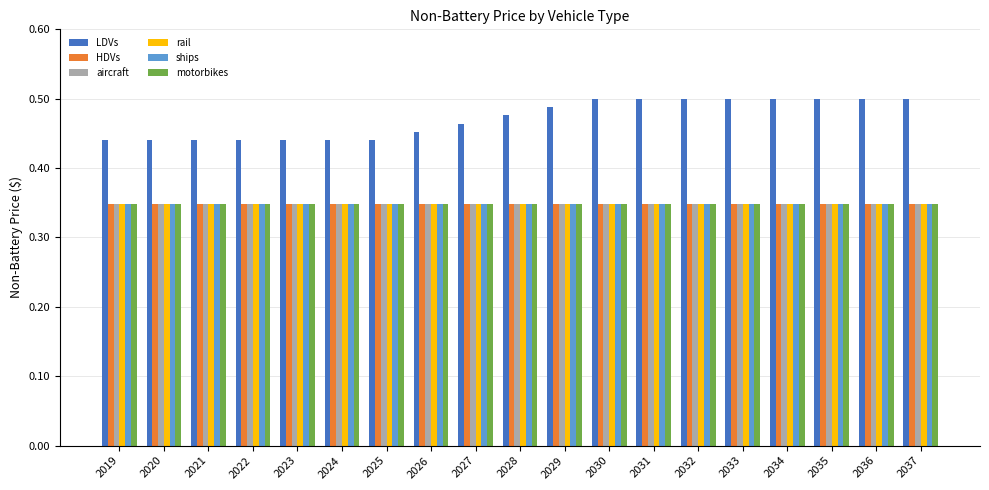

Which series has the largest range (max minus min)?

LDVs